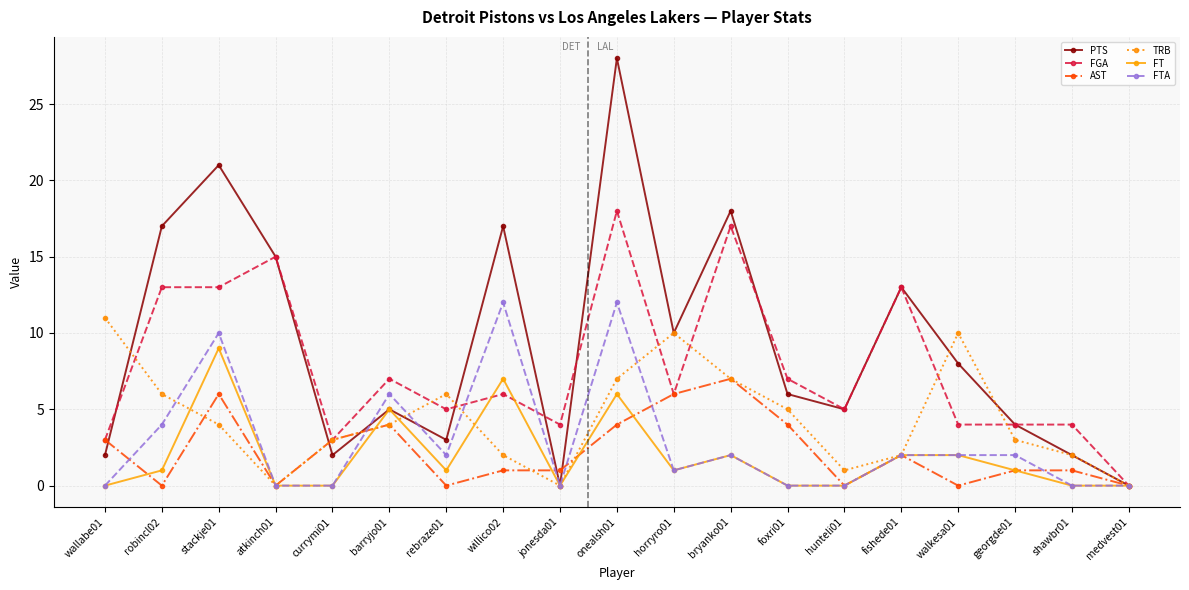

What is the total value across all series at shawbr01?

9